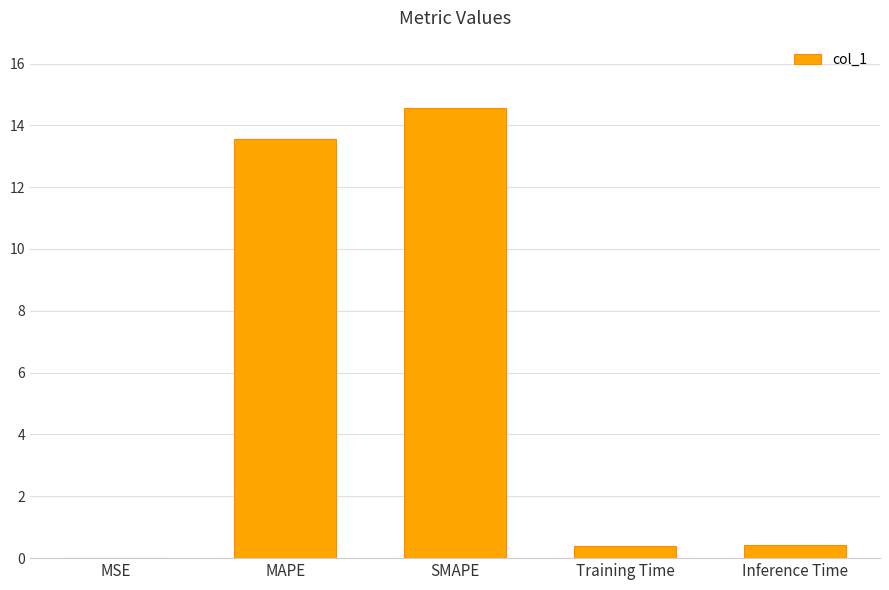

What is the change in value from MAPE to SMAPE?

+1.0